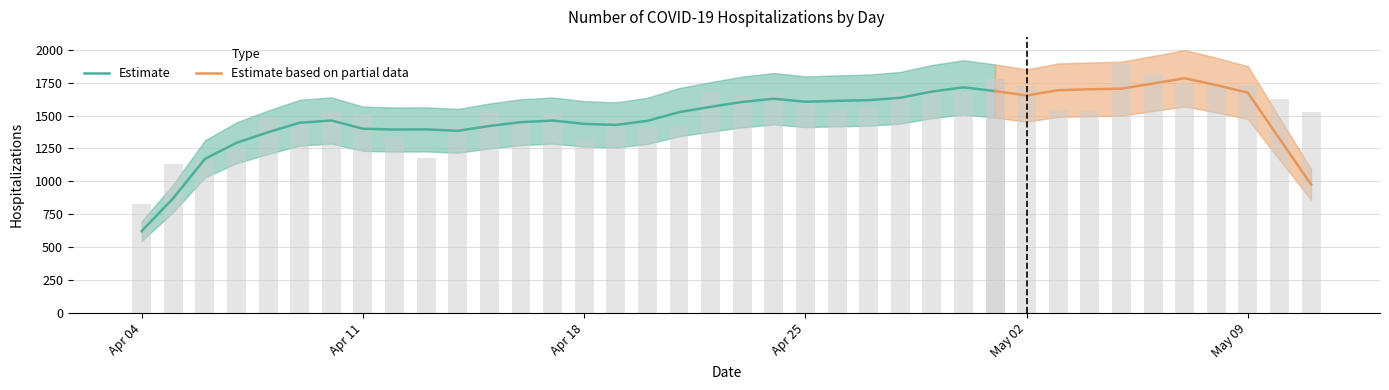

Is it true that the value at 2020-05-07 is 2327?

False